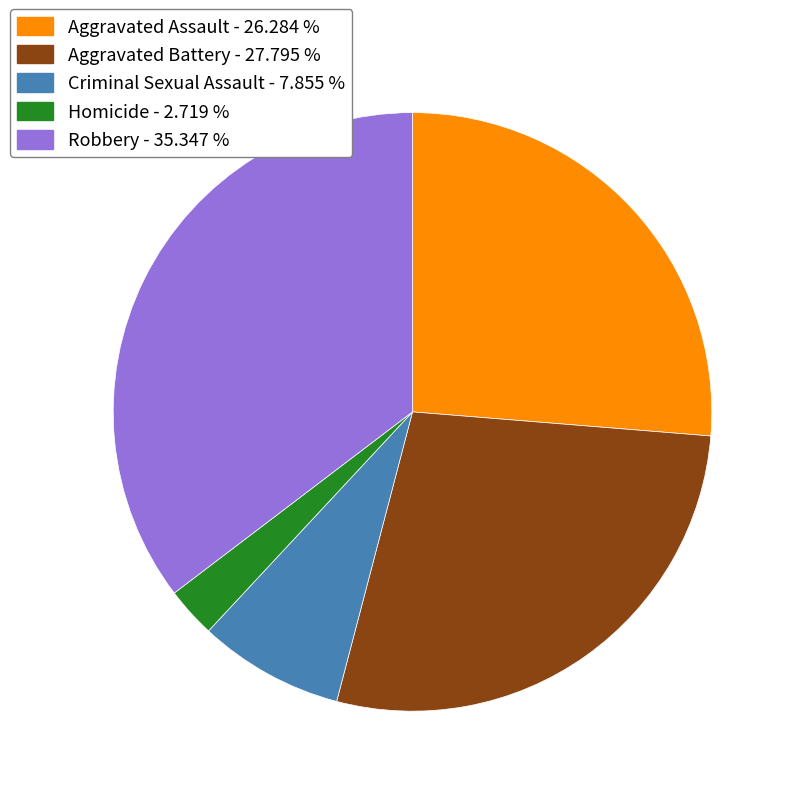

Approximately how many times larger is the value at Aggravated Battery compared to Robbery?

0.8